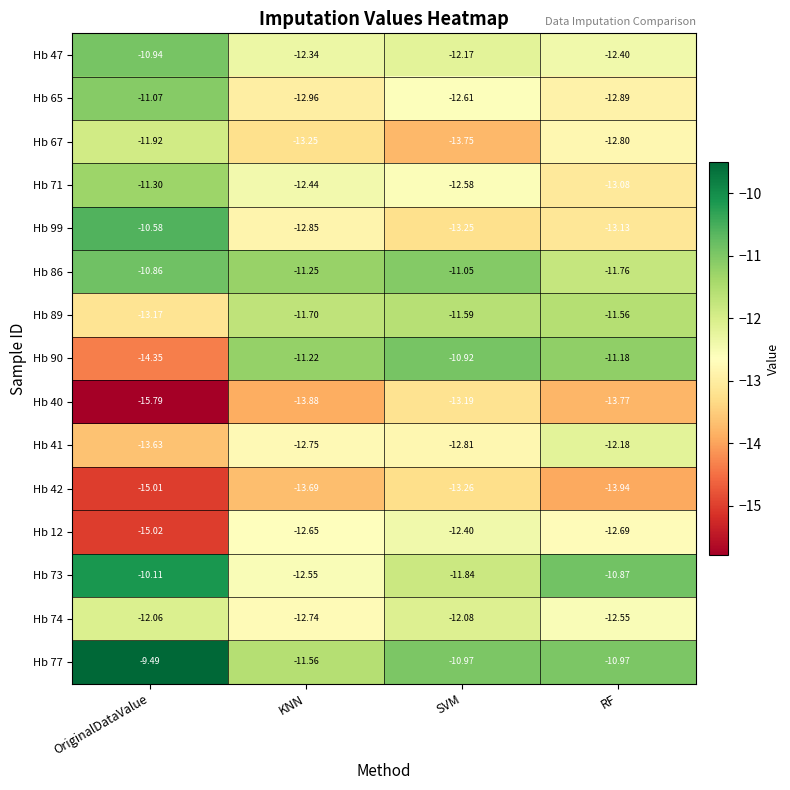

Rank the series at OriginalDataValue from highest to lowest value.

Hb 77, Hb 73, Hb 99, Hb 86, Hb 47, Hb 65, Hb 71, Hb 67, Hb 74, Hb 89, Hb 41, Hb 90, Hb 42, Hb 12, Hb 40